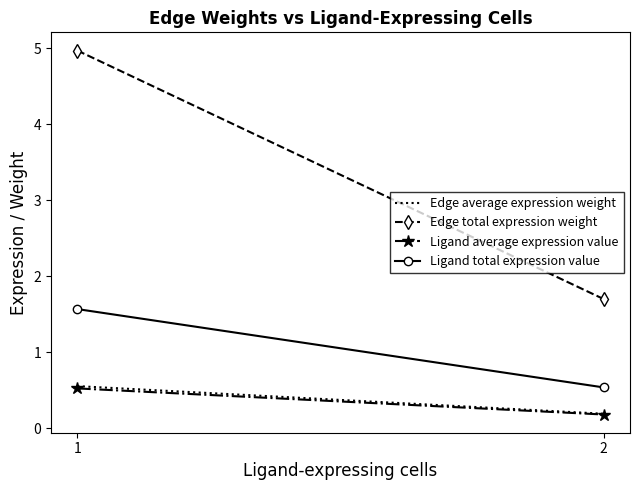

What is the value of the Ligand total expression value point at the 2nd from the left?

0.5